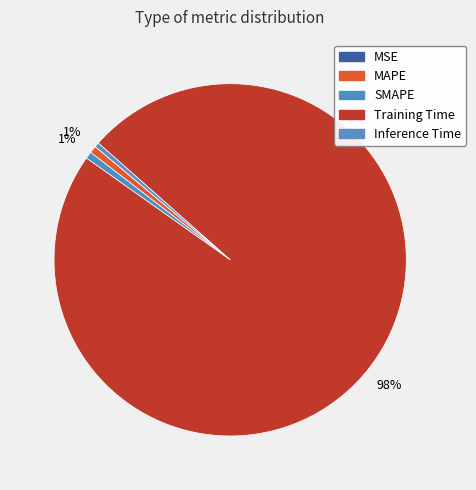

Is there a majority slice in this chart?

Yes